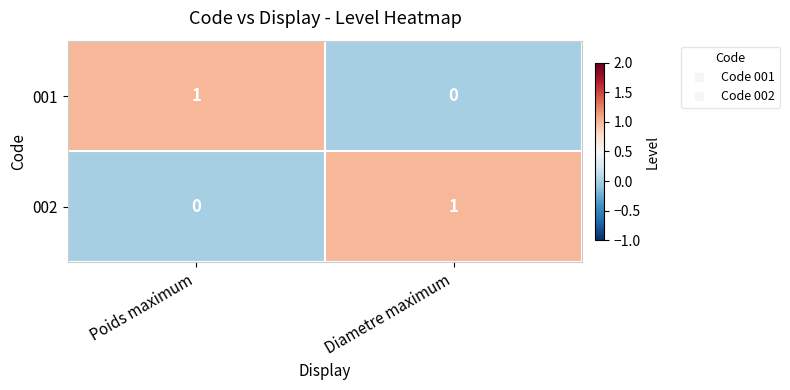

Reading left to right, list all the values displayed in this chart.

001: Poids maximum=1	Diametre maximum=0
002: Poids maximum=0	Diametre maximum=1